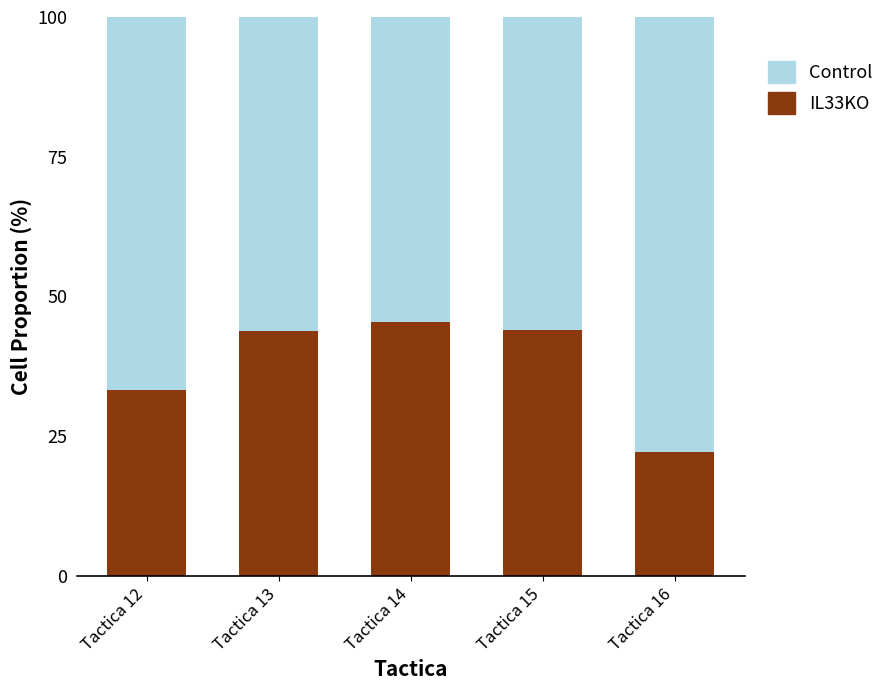

At which label does IL33KO first exceed 43?

Tactica 13